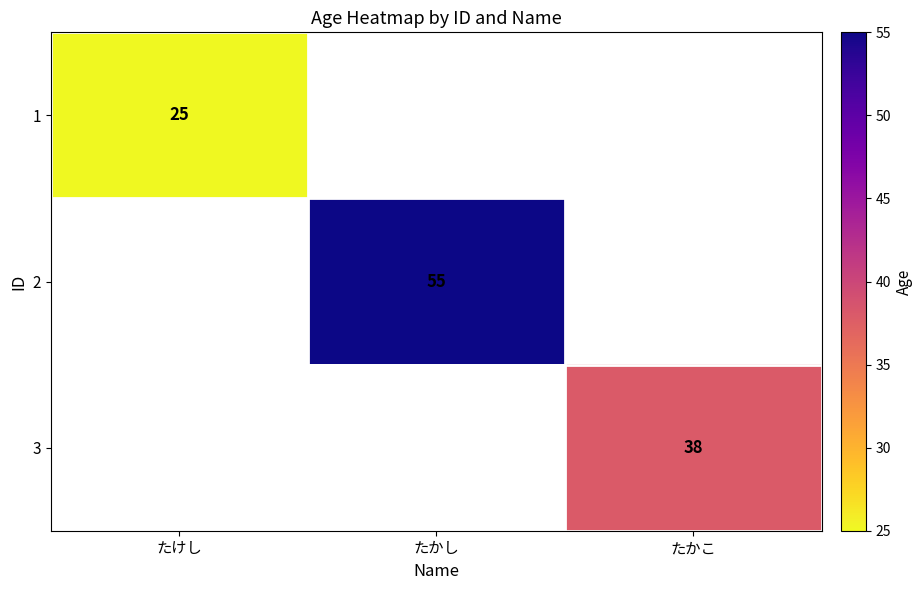

The 3 series shows 62 at たかこ. True or false?

False